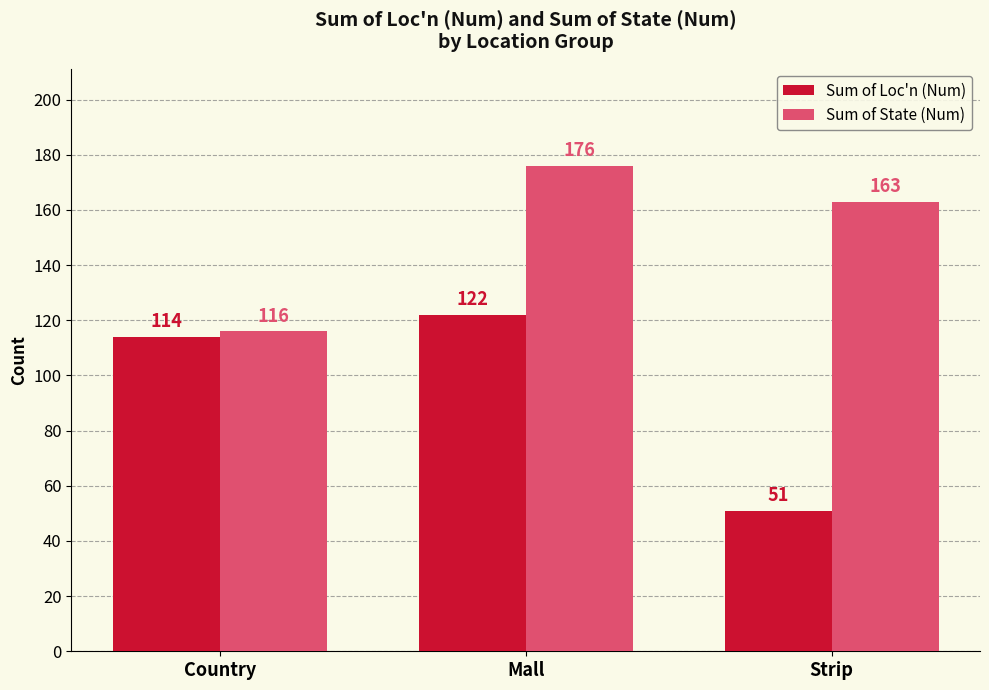

What is the total value across all series at Mall?

298